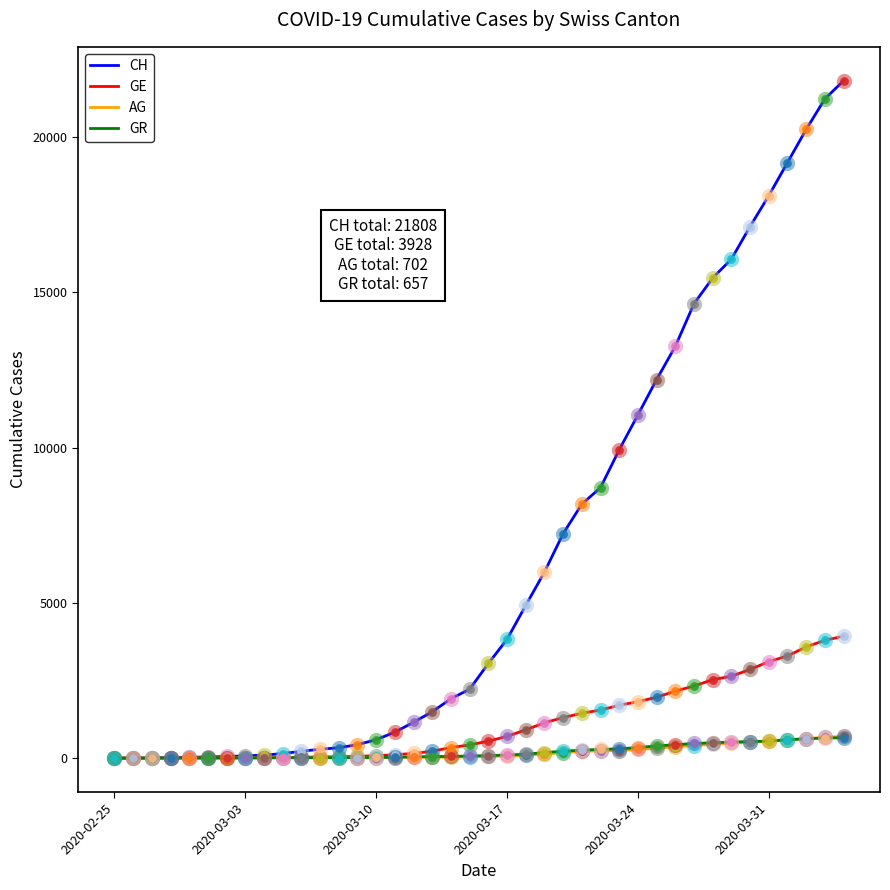

At how many categories does at least one series exceed 1341?

23